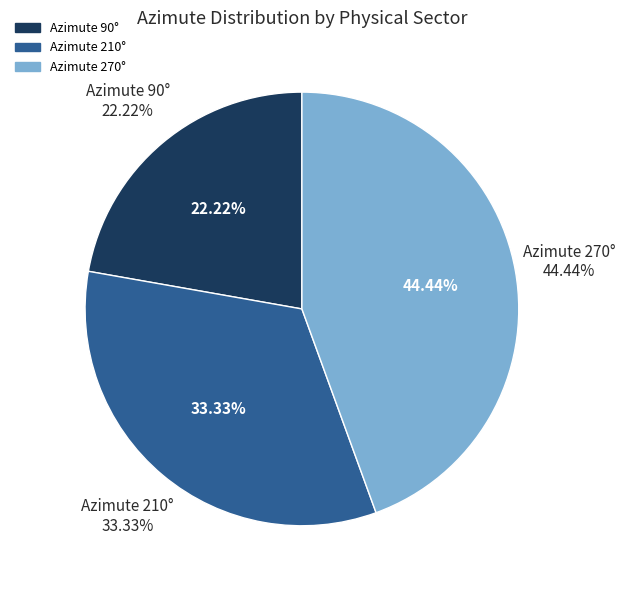

Which slice is the largest?

270